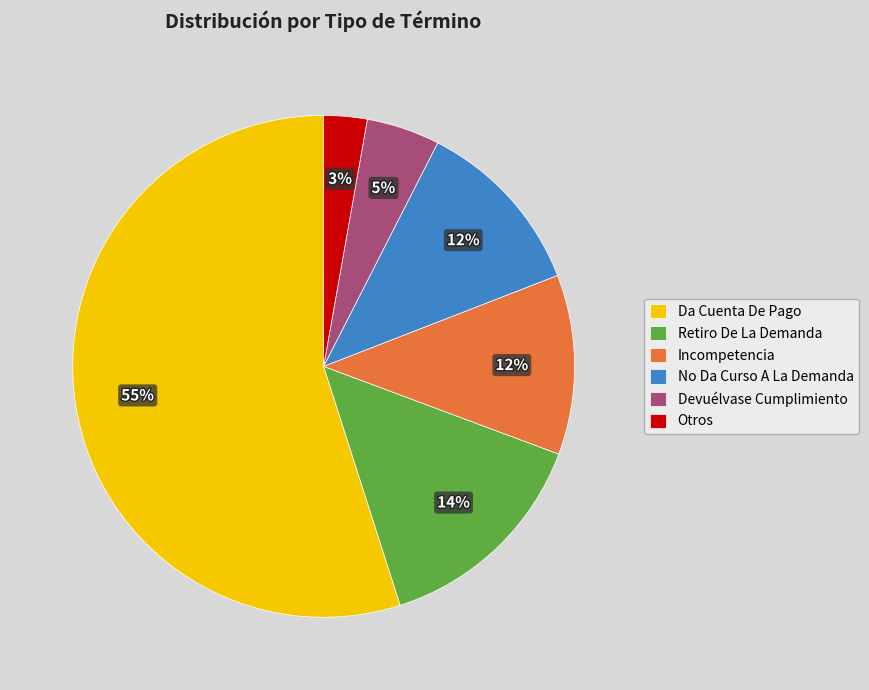

How many slices are in this pie chart?

6